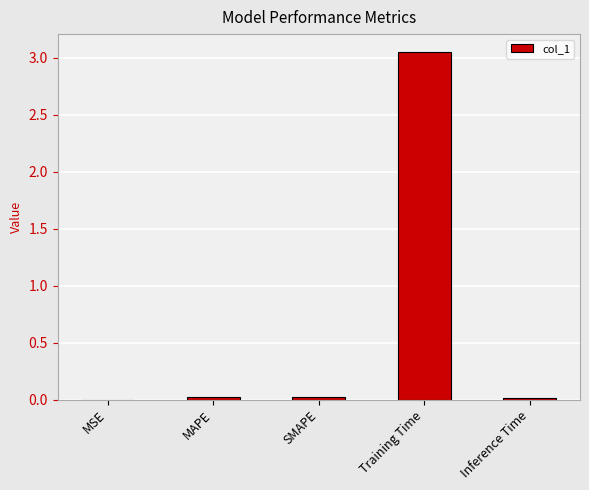

The value at MAPE is 0.0. True or false?

True